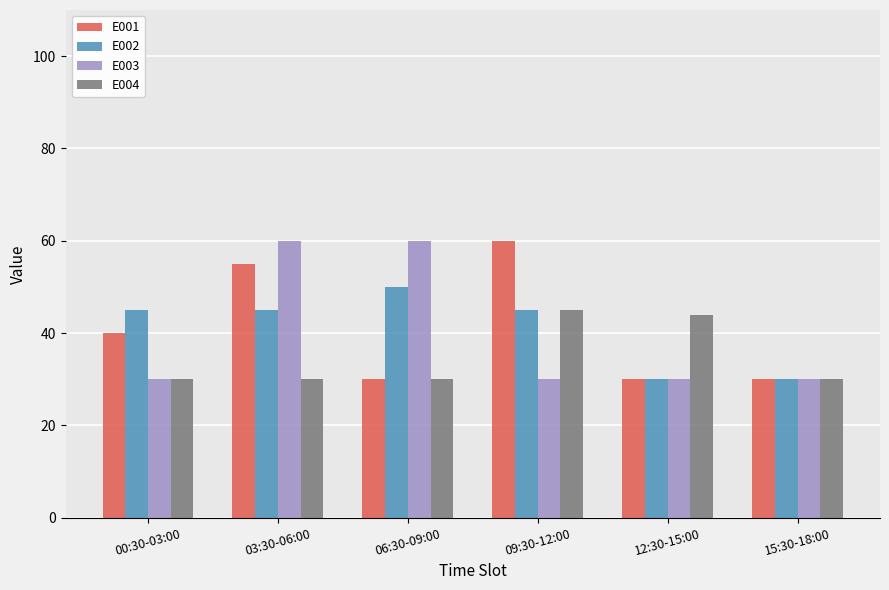

What is the average value of the E003 series?

40